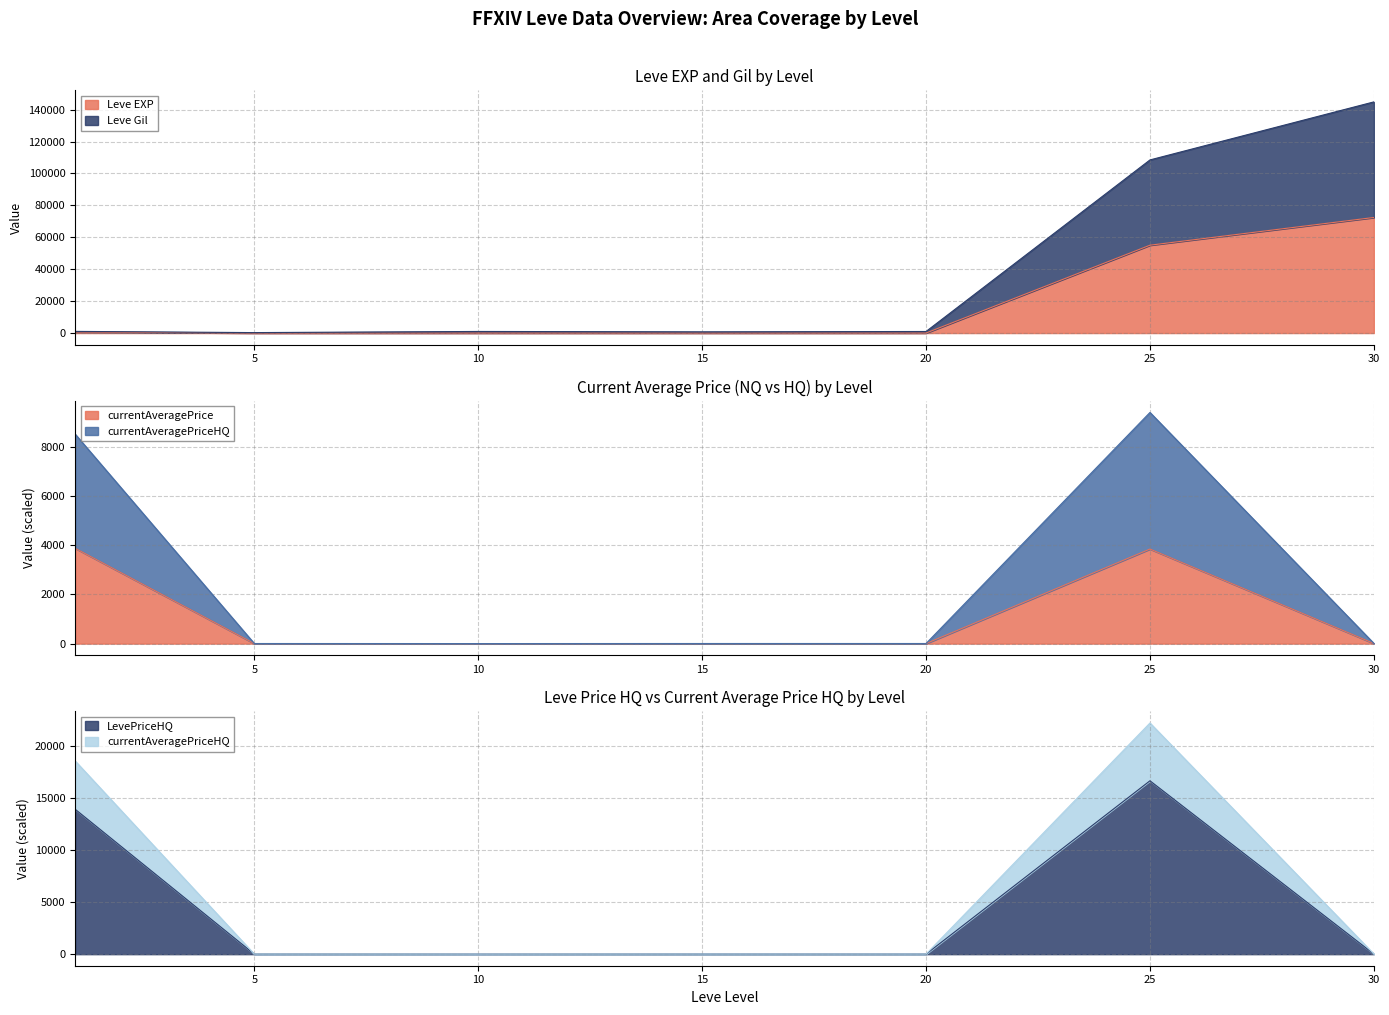

Which series has the widest spread of values?

Leve Gil